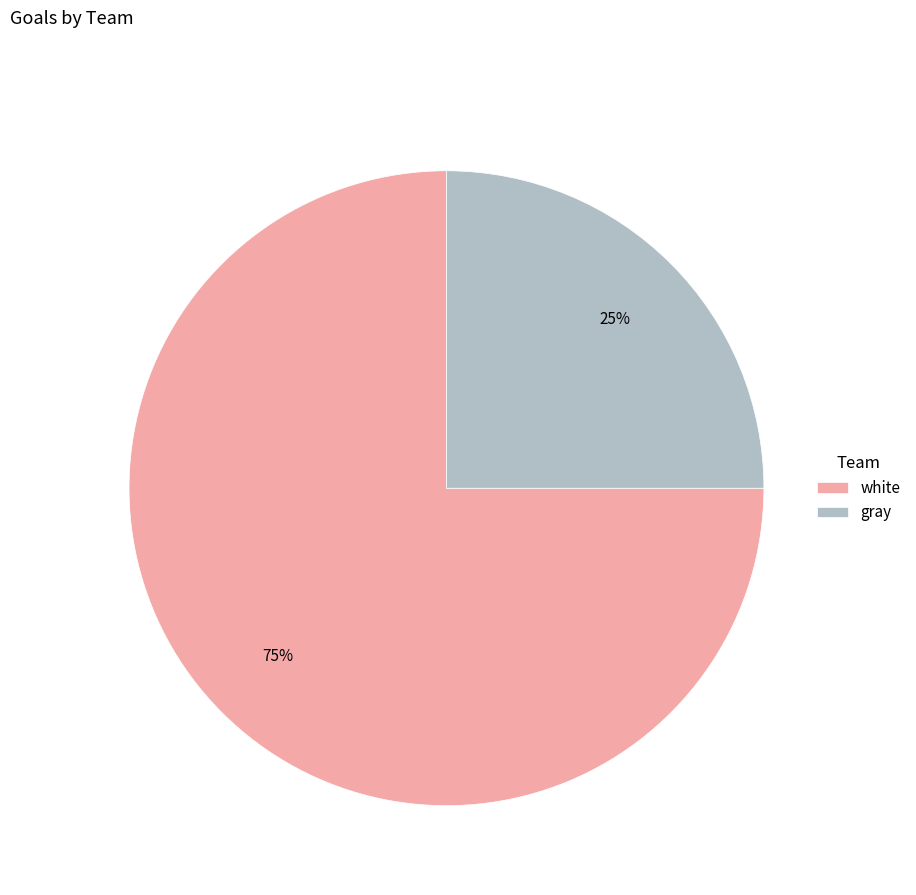

Approximately how many times larger is the value at white compared to gray?

3.0